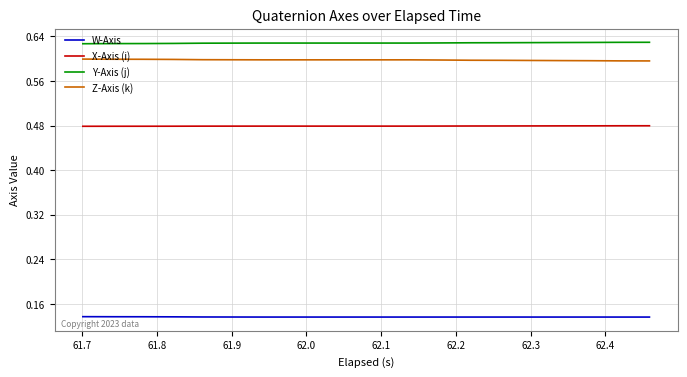

Which series has the largest total across all categories?

Y-Axis (j)